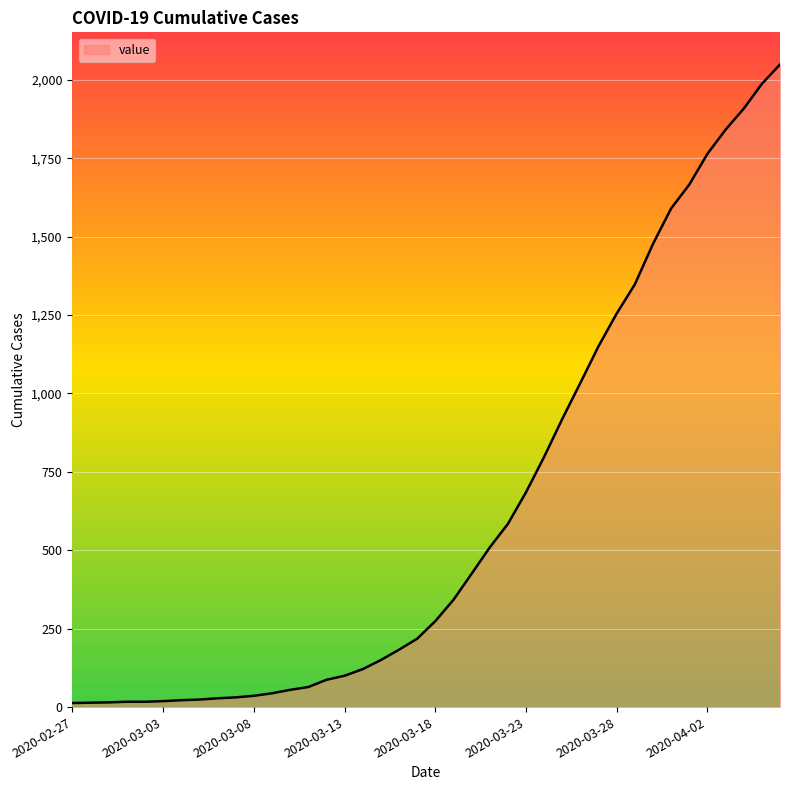

What is the difference between the maximum and minimum values?

2036